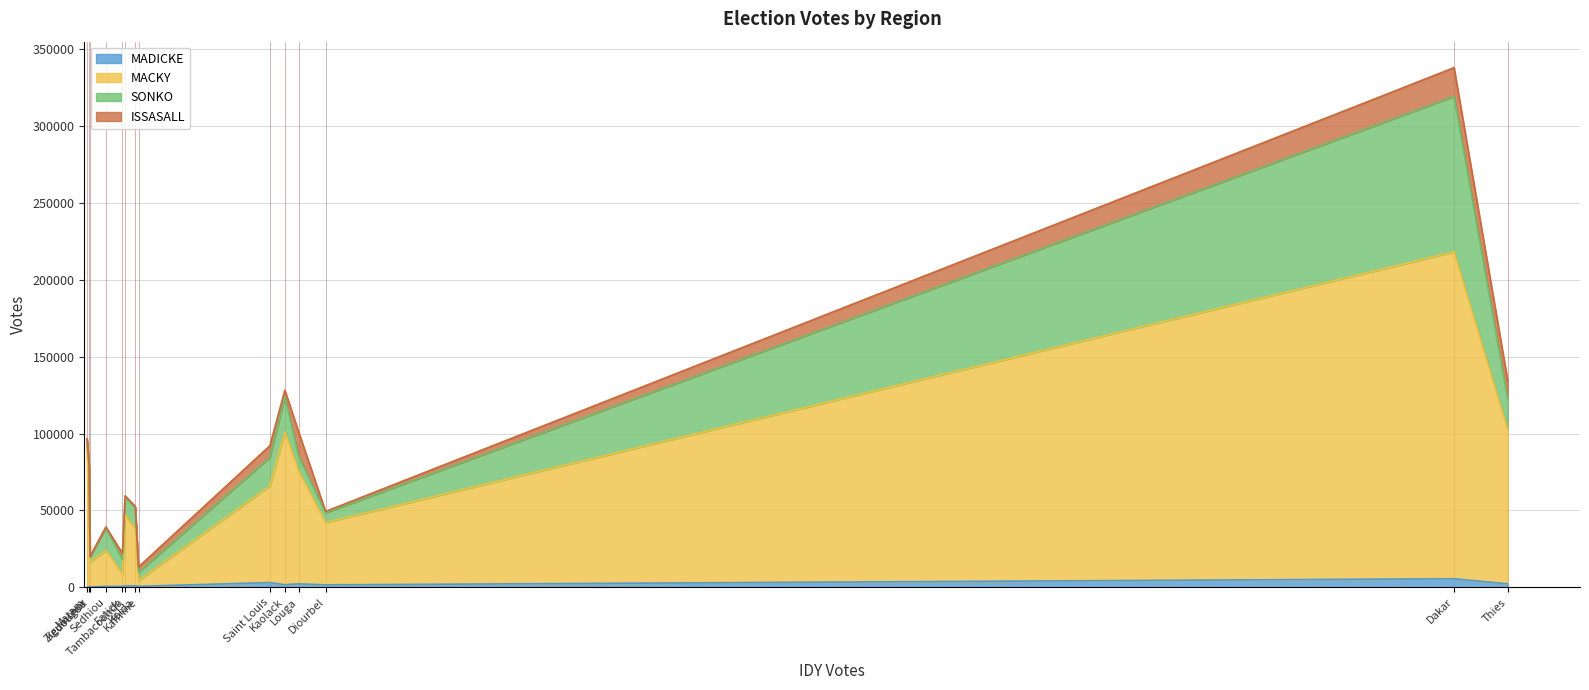

What is the total value across all series at Kolda?

52597